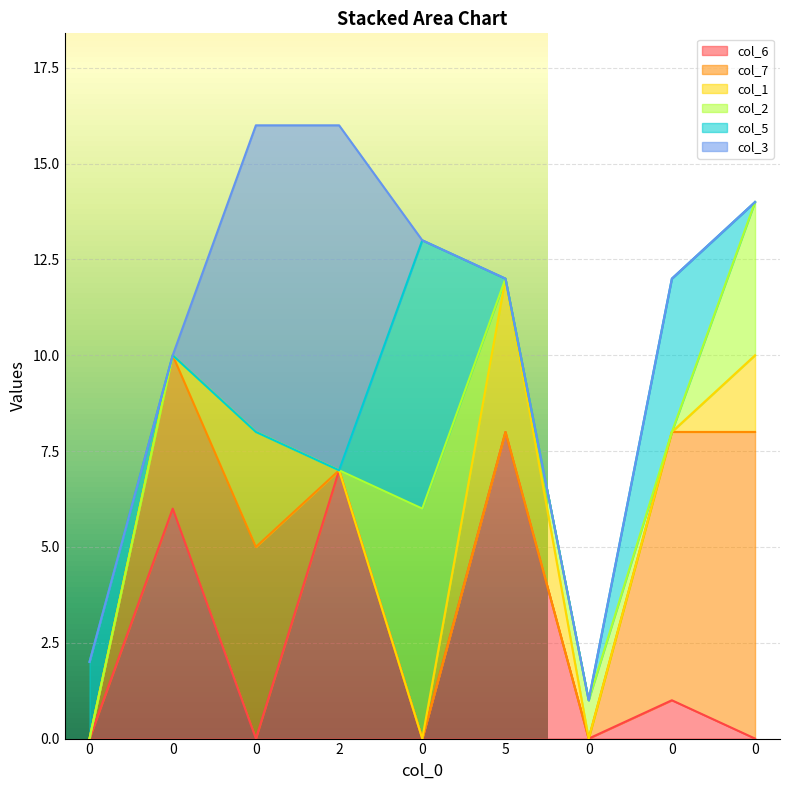

Reading left to right, list all the values displayed in this chart.

col_6: 0=0	0=6	0=0	2=7	0=0	5=8	0=0	0=1	0=0
col_7: 0=0	0=4	0=5	2=0	0=0	5=0	0=0	0=7	0=8
col_1: 0=0	0=0	0=3	2=0	0=0	5=4	0=0	0=0	0=2
col_2: 0=0	0=0	0=0	2=0	0=6	5=0	0=1	0=0	0=4
col_5: 0=2	0=0	0=0	2=0	0=7	5=0	0=0	0=4	0=0
col_3: 0=0	0=0	0=8	2=9	0=0	5=0	0=0	0=0	0=0